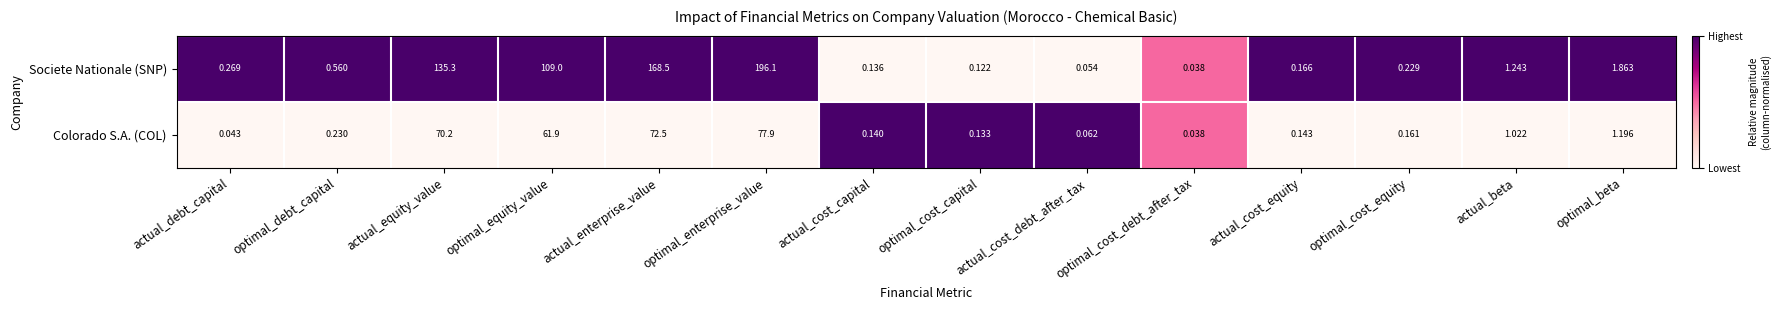

Which label corresponds to the largest value in the chart?

optimal_enterprise_value